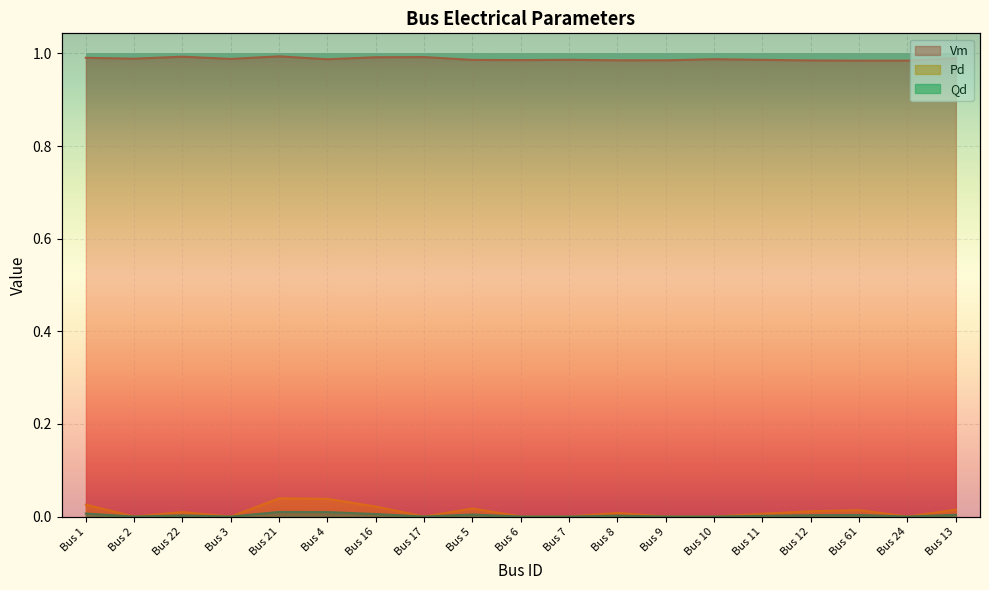

Which series has the largest total across all categories?

Vm